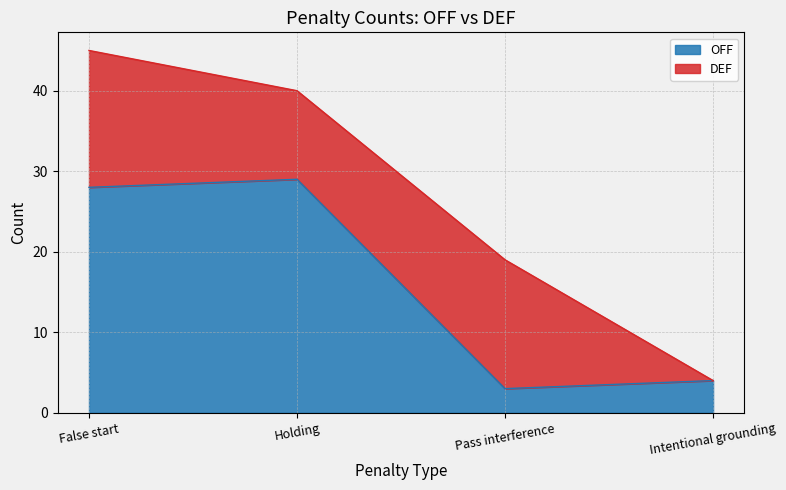

How many points are lower than both their immediate neighbors (excluding endpoints)?

1